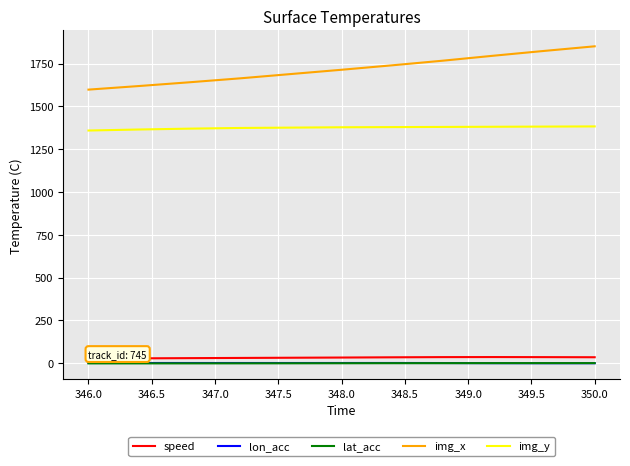

What is the greatest value displayed?

1851.0